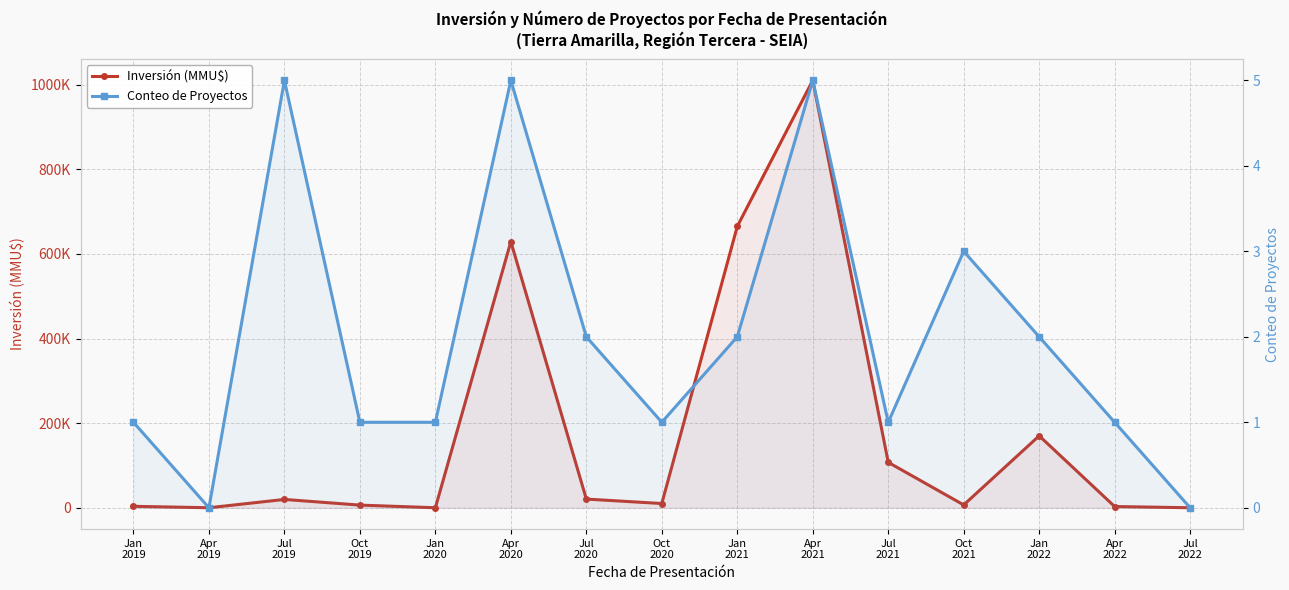

The value of Inversión (MMU$) at Jan
2022 is 114471. True or false?

False